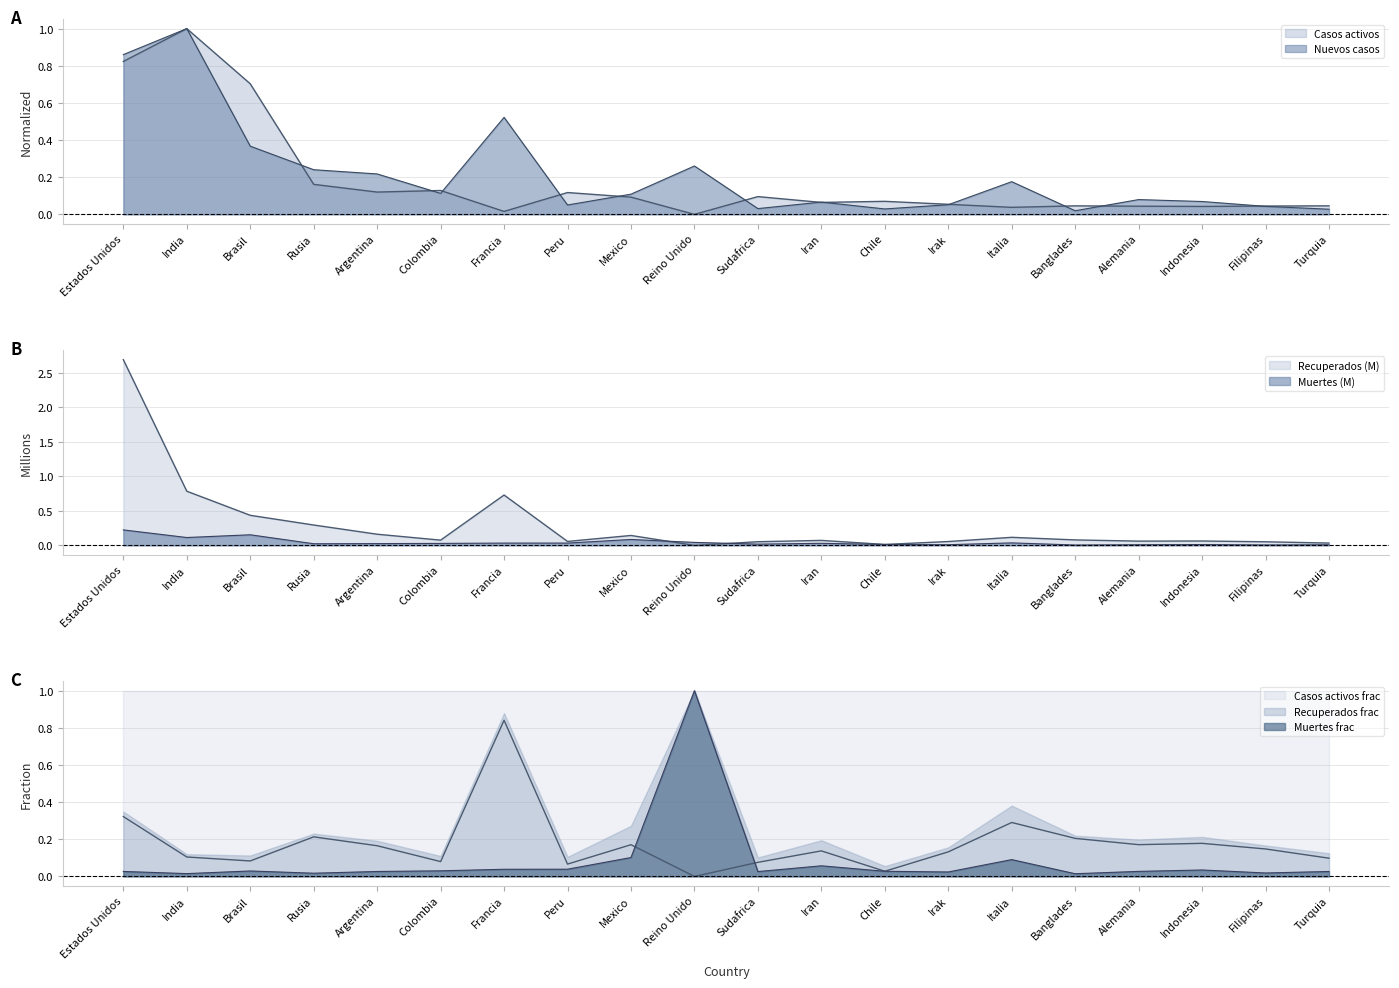

List the labels in order of Muertes value, smallest first.

Banglades, Filipinas, Turquia, Alemania, Irak, Indonesia, Chile, Sudafrica, Rusia, Argentina, Colombia, Iran, Francia, Peru, Italia, Reino Unido, Mexico, India, Brasil, Estados Unidos